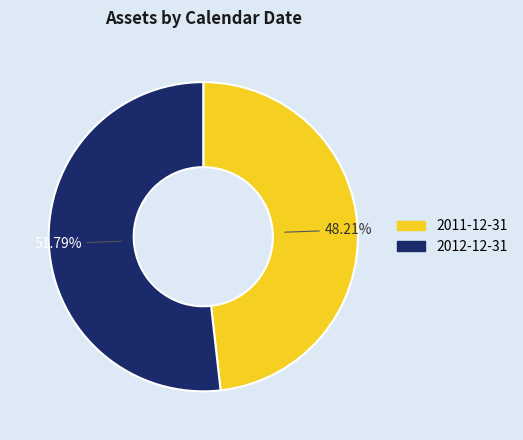

Rank the categories by value from highest to lowest.

2012-12-31, 2011-12-31